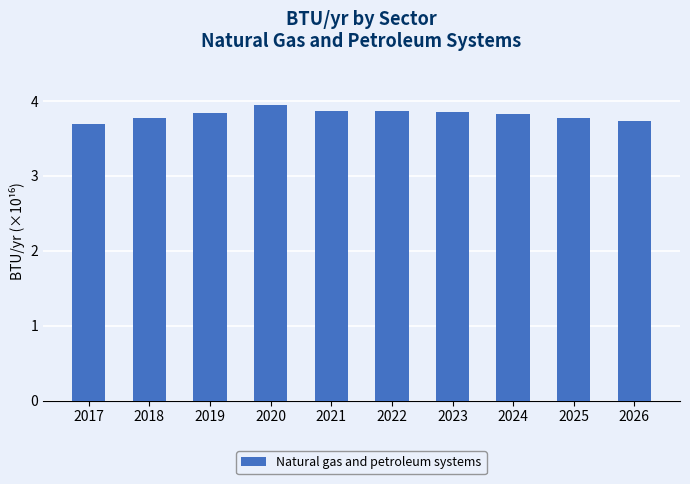

The value at 2024 is 6.6. True or false?

False